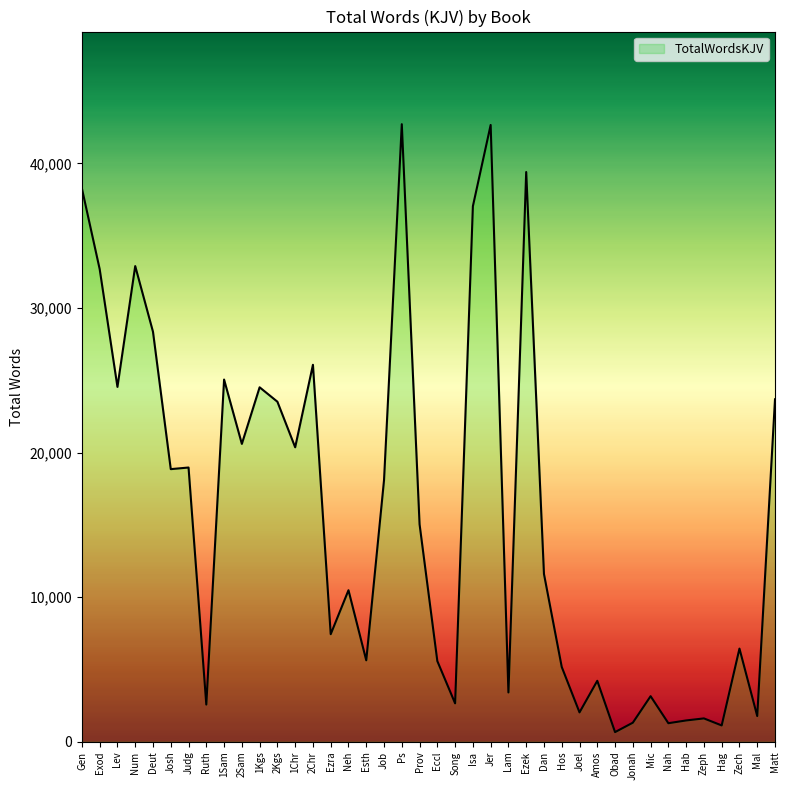

What is the maximum value shown in the chart?

42708